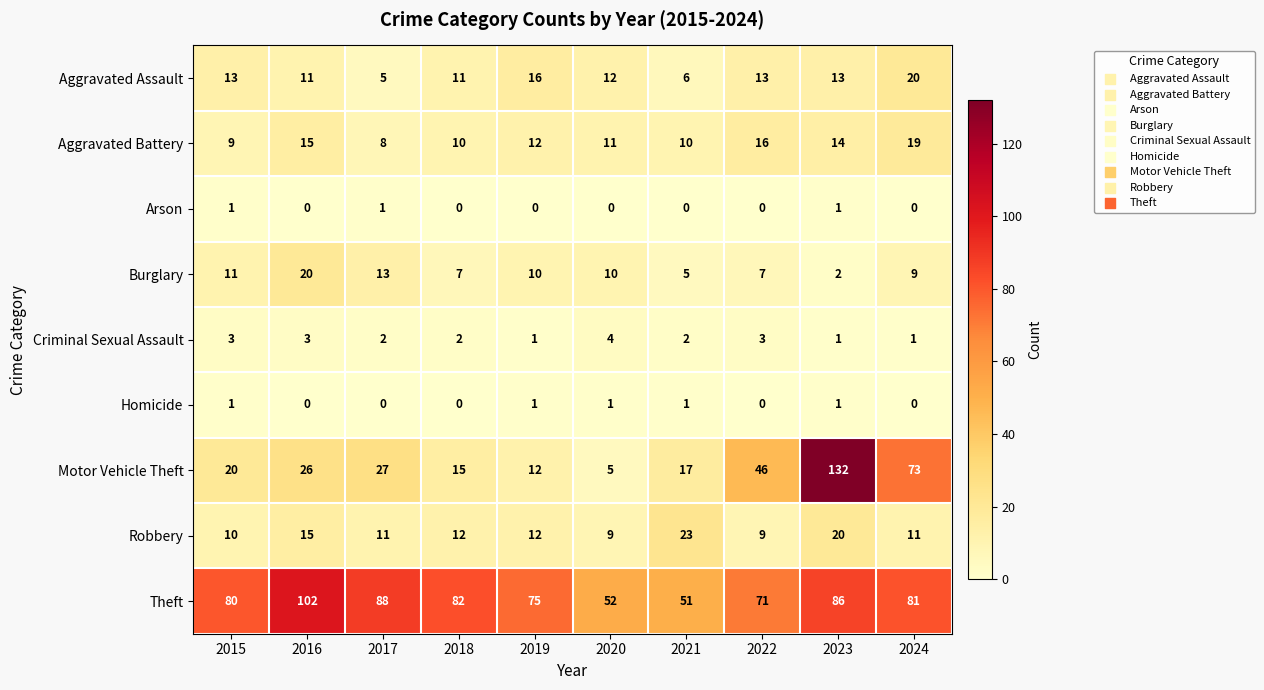

At 2017, list the series in order from largest to smallest.

Theft, Motor Vehicle Theft, Burglary, Robbery, Aggravated Battery, Aggravated Assault, Criminal Sexual Assault, Arson, Homicide